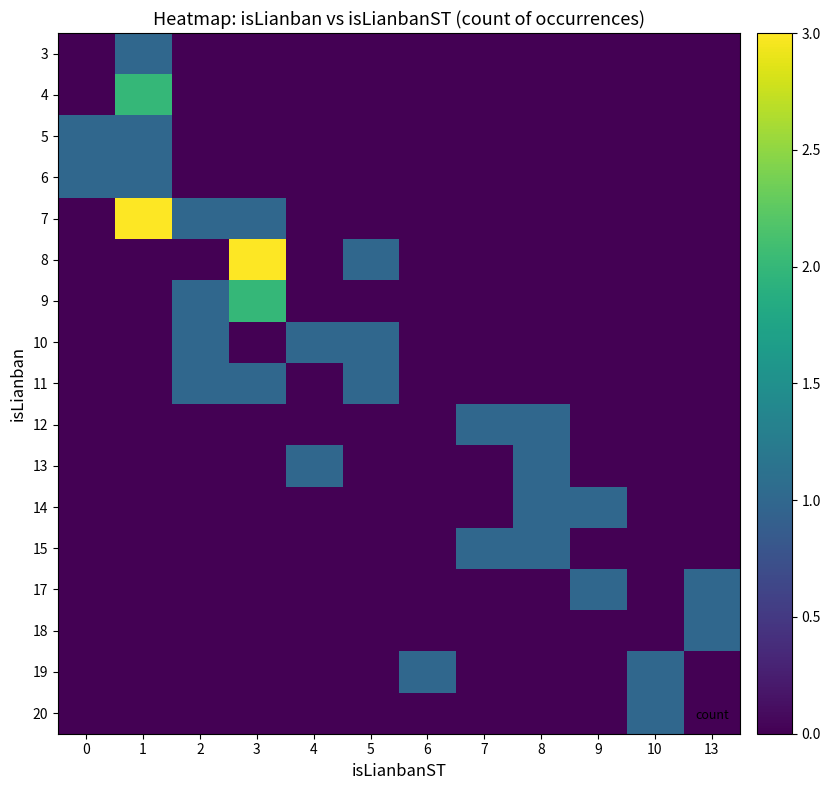

What is the total value across all series at 3?

7